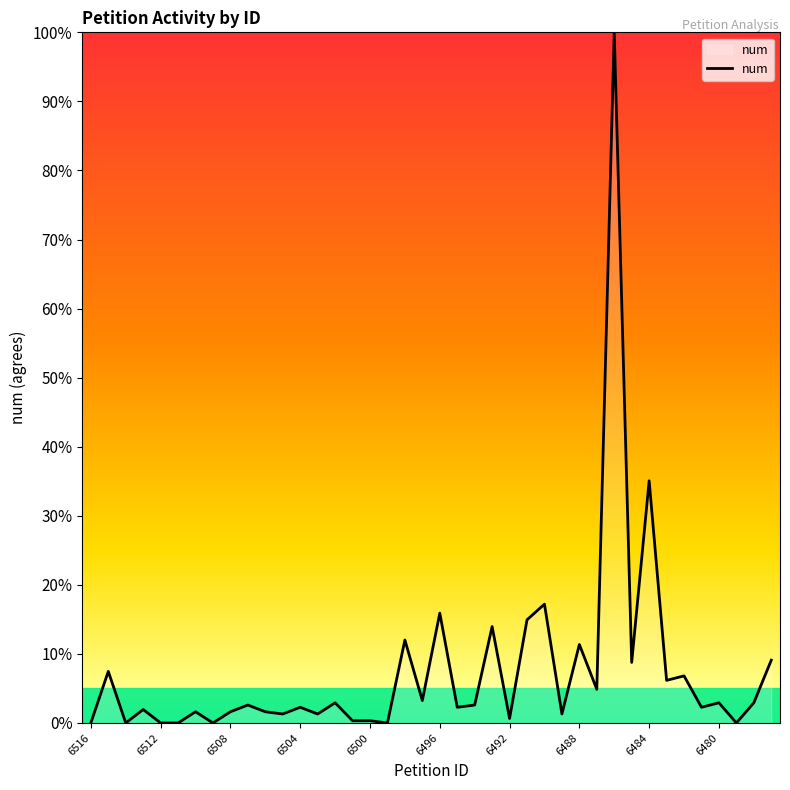

What is the difference between the maximum and minimum values?

100.0